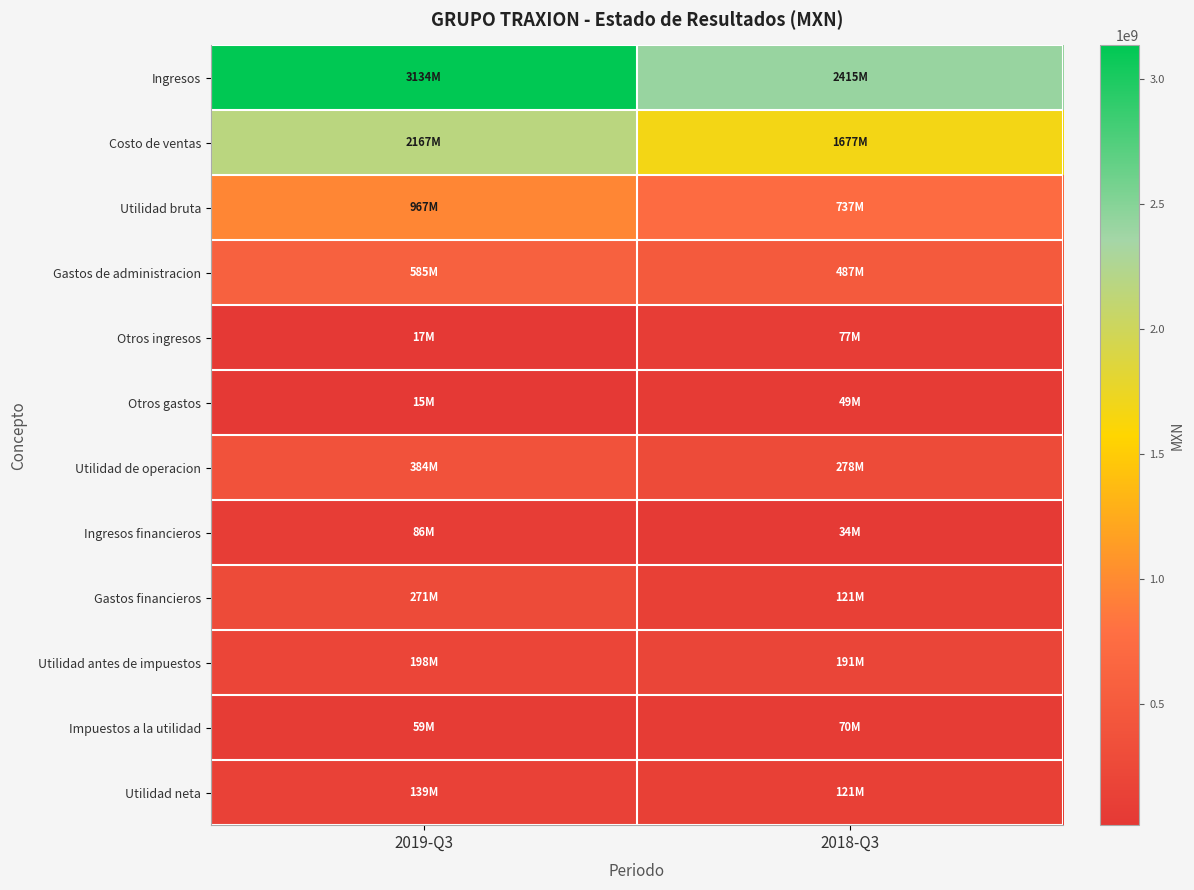

At which category is the sum across all series the highest?

2019-Q3